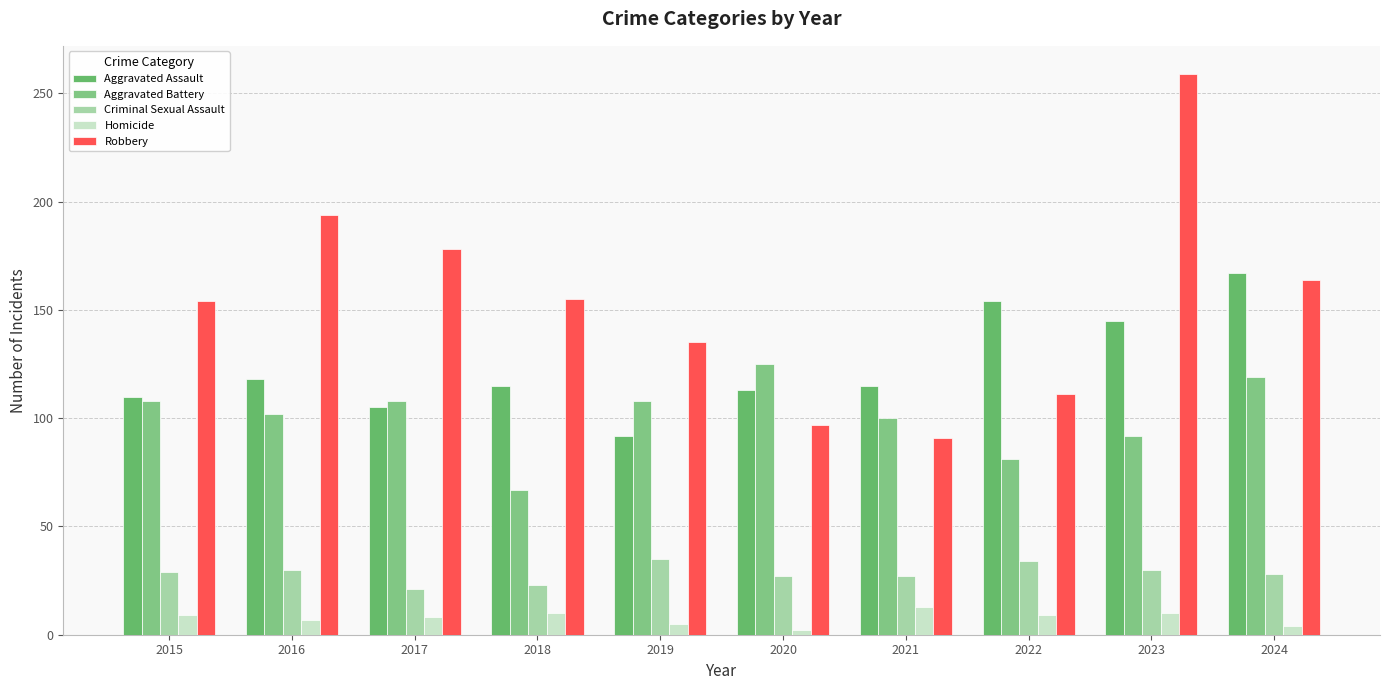

Reading left to right, list all the values displayed in this chart.

Aggravated Assault: 2015=110	2016=118	2017=105	2018=115	2019=92	2020=113	2021=115	2022=154	2023=145	2024=167
Aggravated Battery: 2015=108	2016=102	2017=108	2018=67	2019=108	2020=125	2021=100	2022=81	2023=92	2024=119
Criminal Sexual Assault: 2015=29	2016=30	2017=21	2018=23	2019=35	2020=27	2021=27	2022=34	2023=30	2024=28
Homicide: 2015=9	2016=7	2017=8	2018=10	2019=5	2020=2	2021=13	2022=9	2023=10	2024=4
Robbery: 2015=154	2016=194	2017=178	2018=155	2019=135	2020=97	2021=91	2022=111	2023=259	2024=164